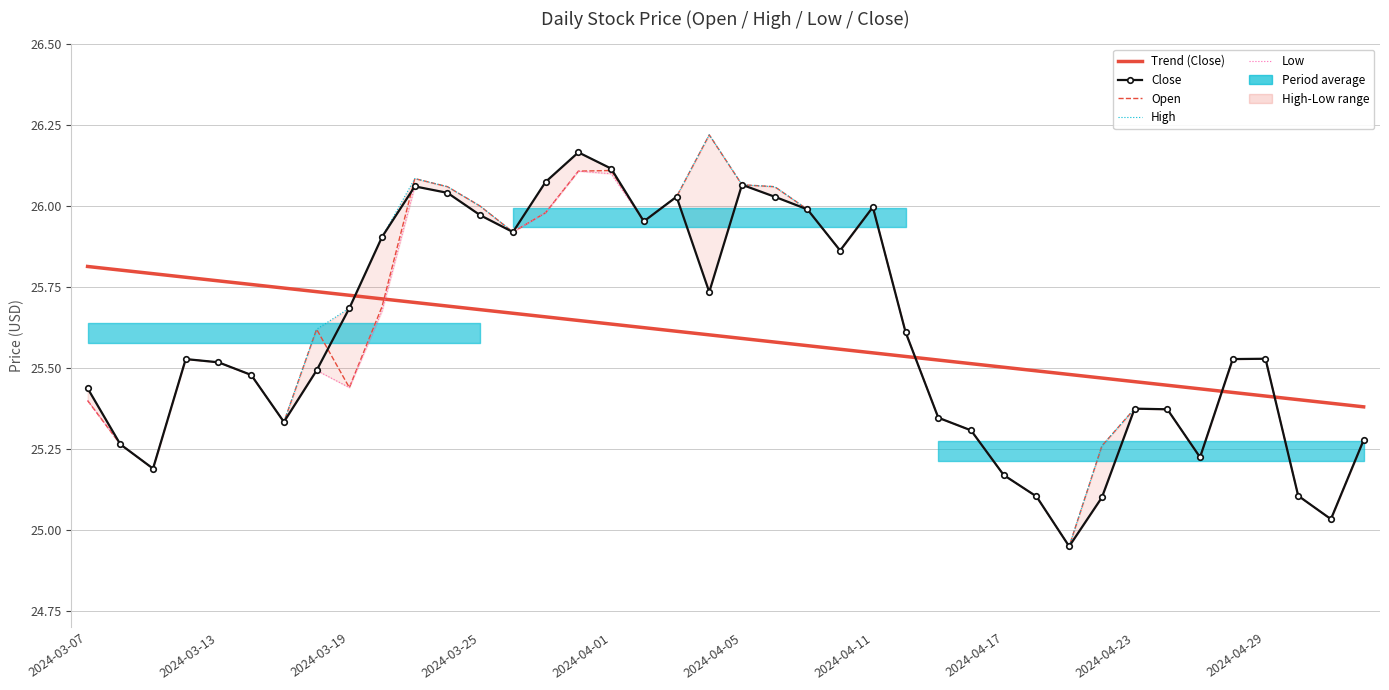

What is the difference between the Low values at 15 and 34?

0.9